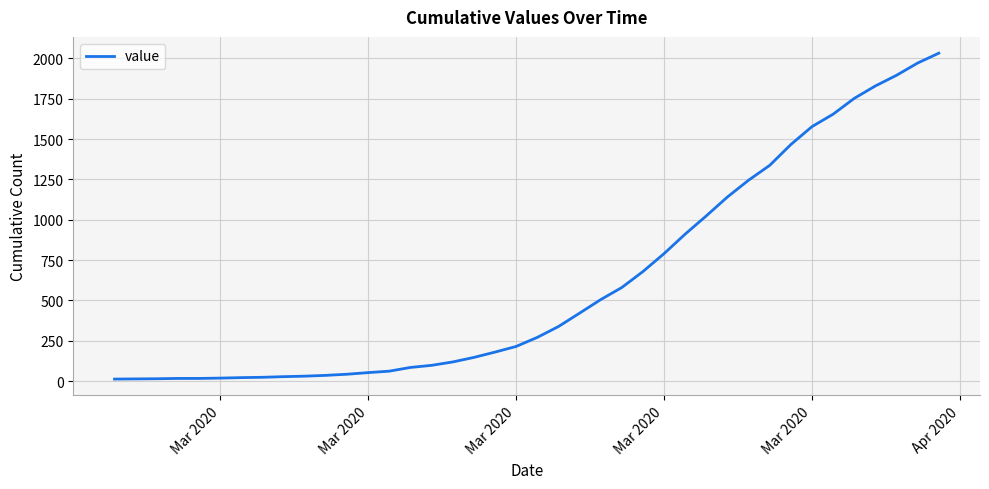

What is the difference between the maximum and minimum values?

2019